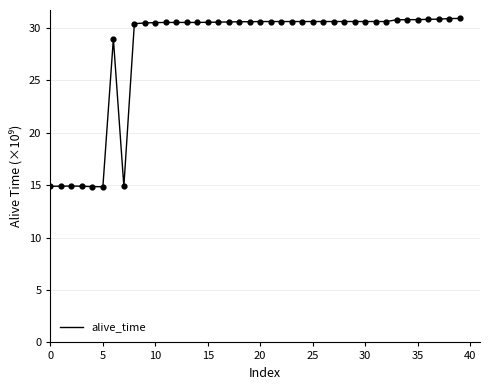

What is the greatest value displayed?

30.9